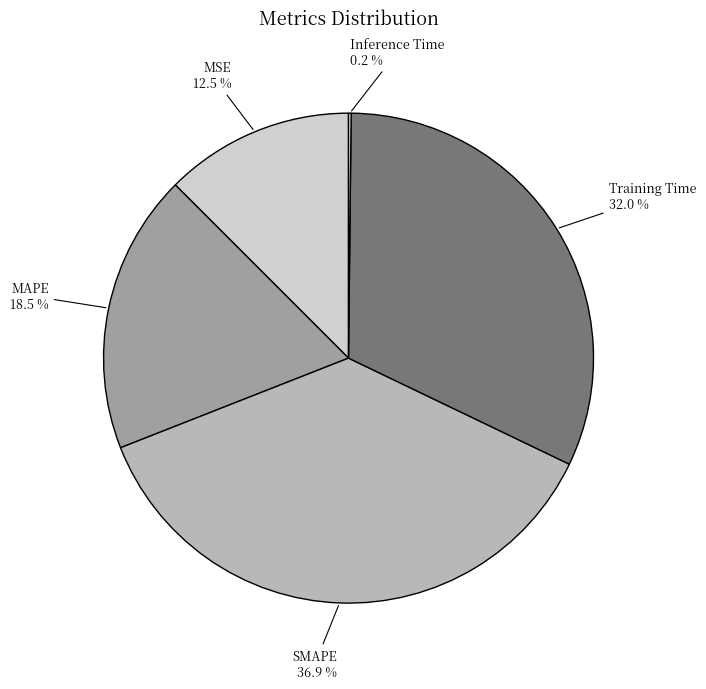

Is there any slice that represents more than half of the pie?

No